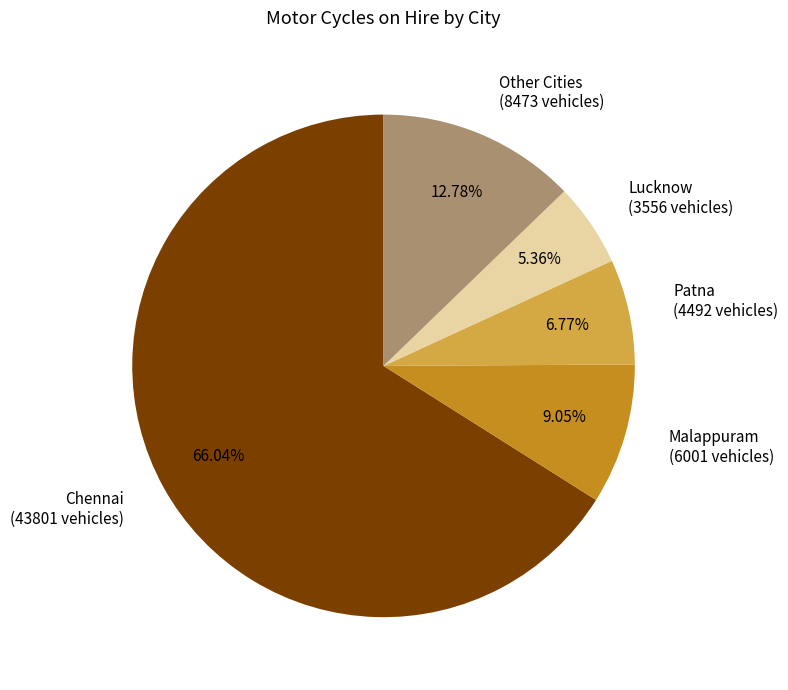

Combined, do Chennai (43801 vehicles) and Other Cities (8473 vehicles) account for over 50%?

Yes